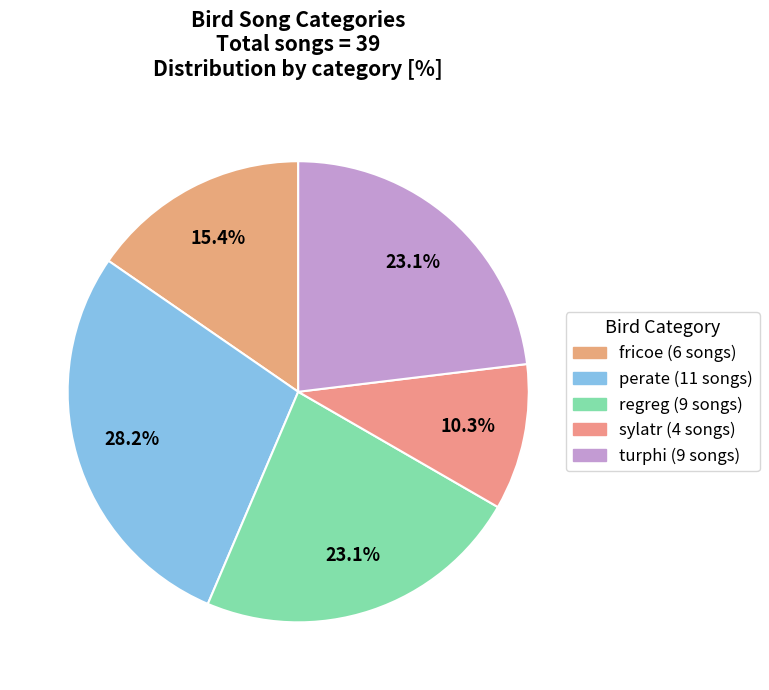

Combined, do fricoe and sylatr account for over 50%?

No